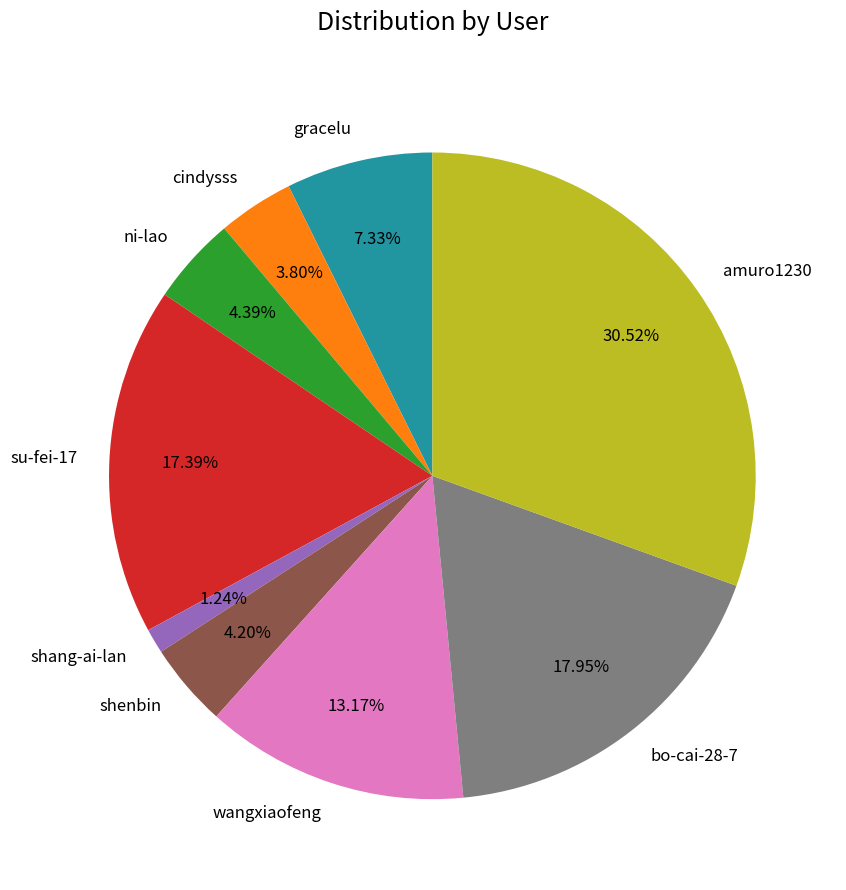

What is the total percentage of ni-lao and shenbin?

8.6%